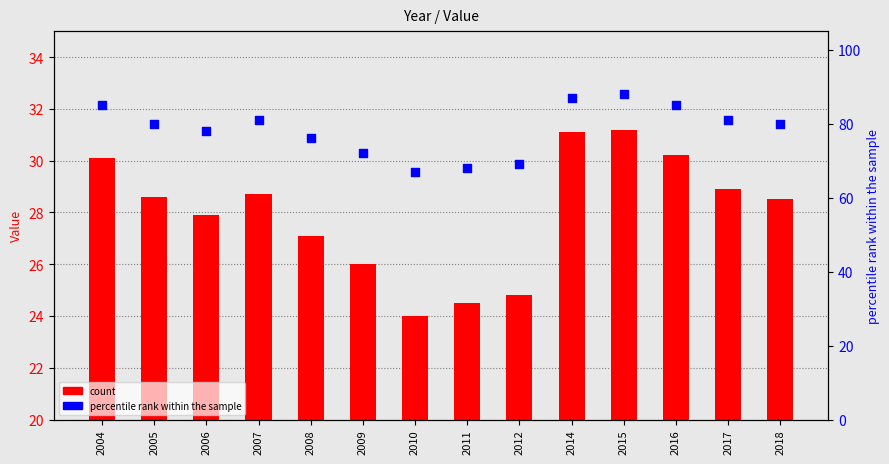

At which category is the sum across all series the highest?

2015